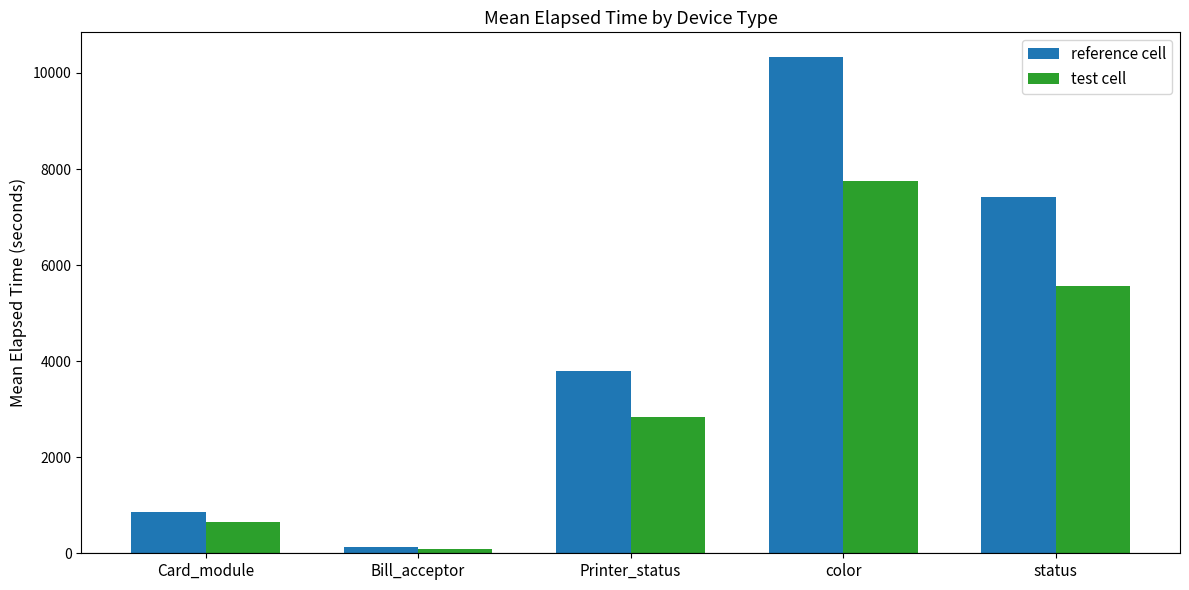

Which category has the highest value in the reference cell series?

color